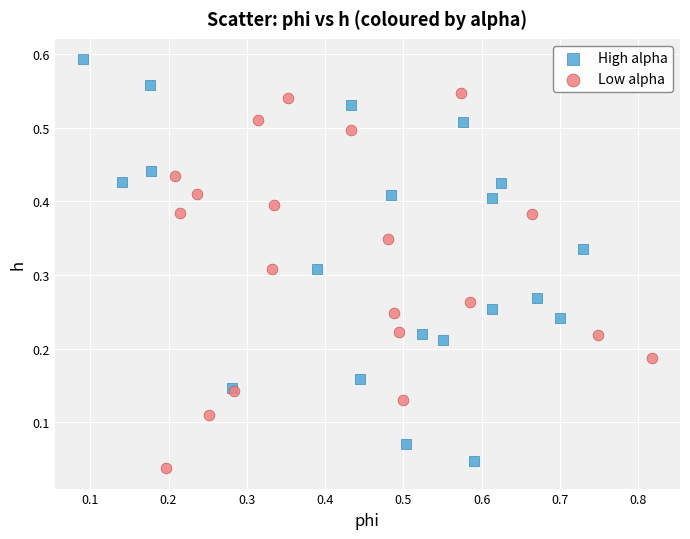

Which series reaches the maximum Y coordinate?

High alpha